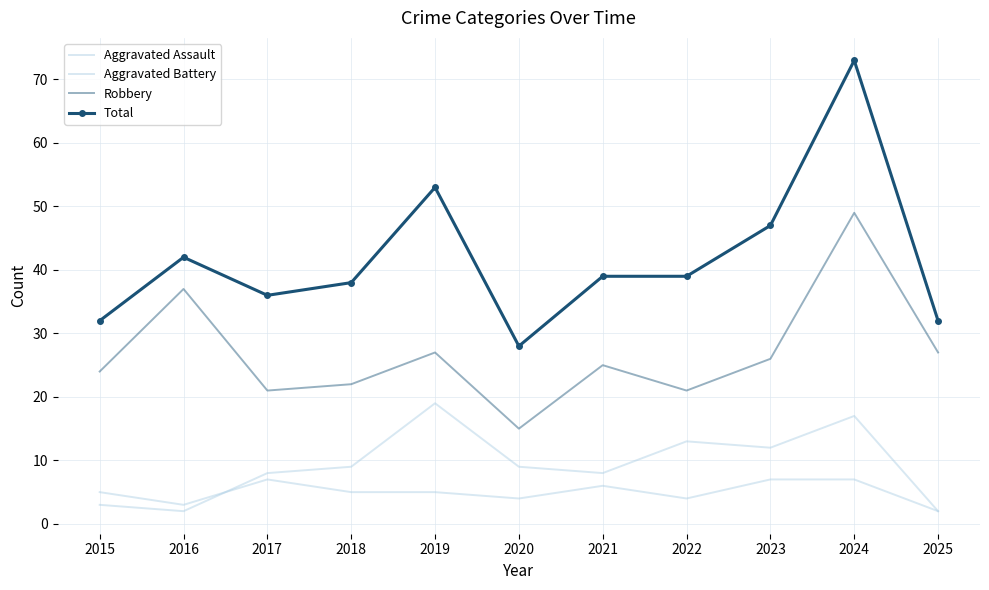

What is the maximum value for Aggravated Battery?

19